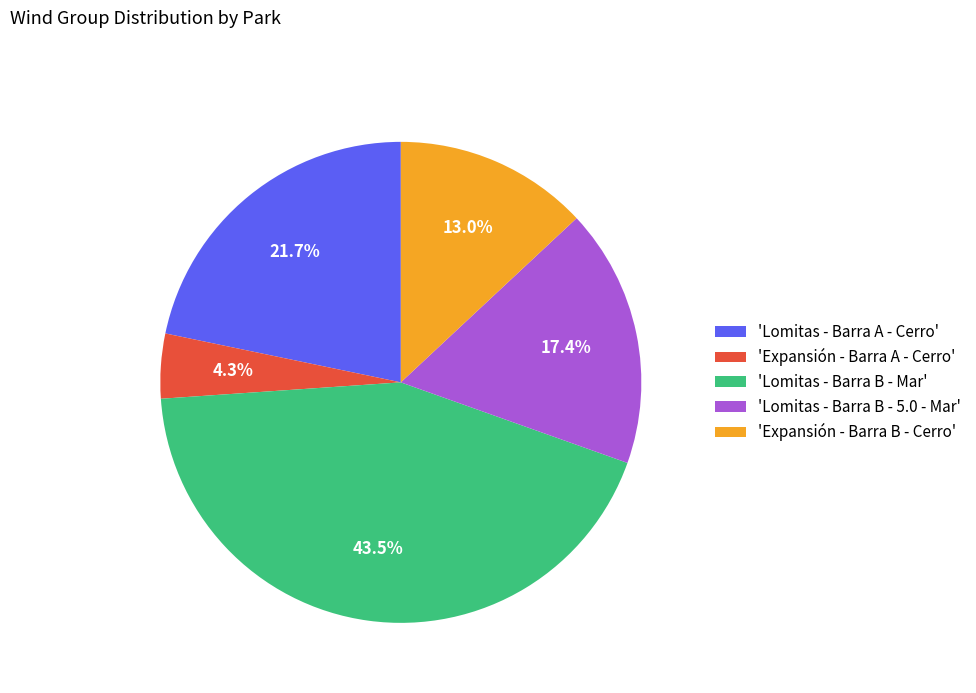

Rank the categories by value from highest to lowest.

'Lomitas - Barra B - Mar', 'Lomitas - Barra A - Cerro', 'Lomitas - Barra B - 5.0 - Mar', 'Expansión - Barra B - Cerro', 'Expansión - Barra A - Cerro'